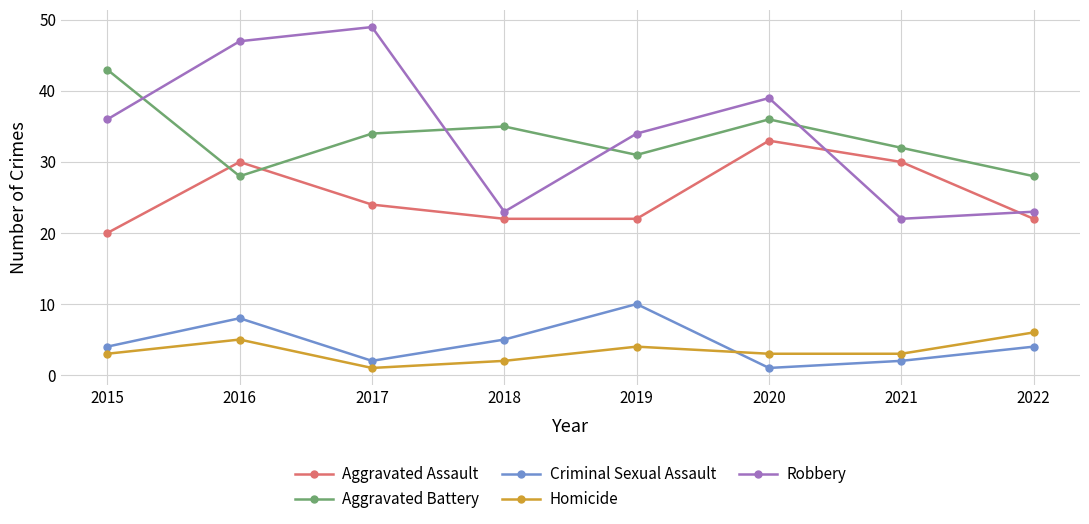

Is this an area chart (filled region under the line)?

No